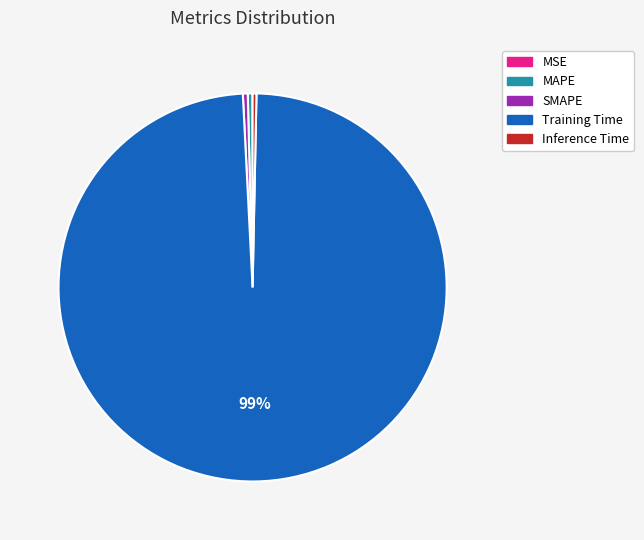

True or false: SMAPE accounts for 15% of the total.

False